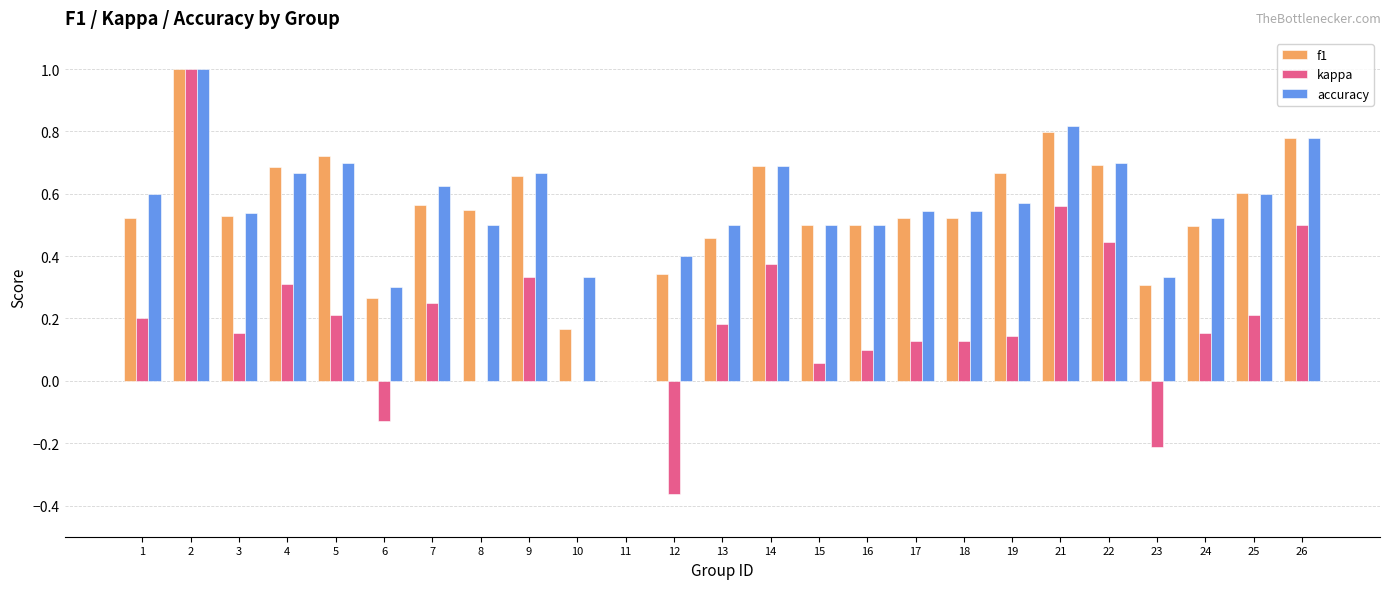

What is the maximum value for accuracy?

1.0